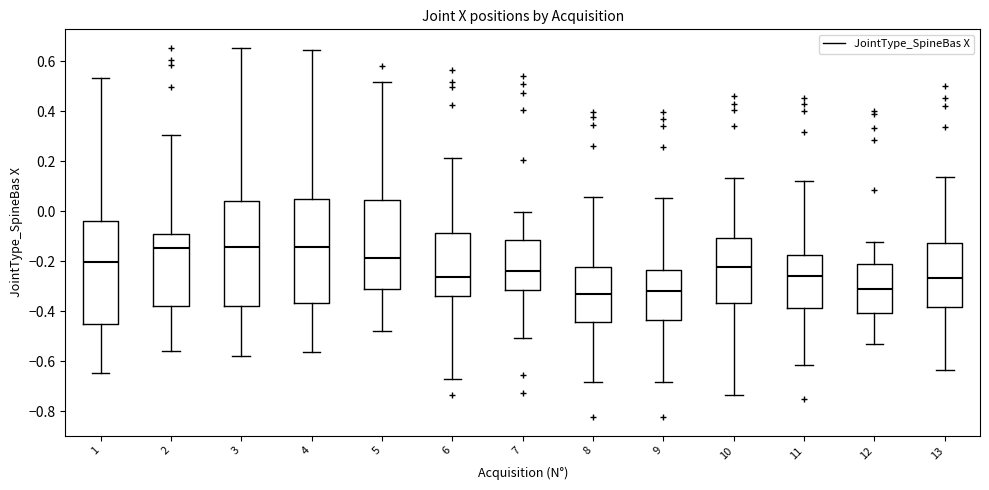

Reading left to right, transcribe this box plot: for each box, give where its median line is, the range the box spans, and where its two whiskers end, as read against the y-axis. The values are not printed on the chart, so give them approximately, as read against the axis.

1: median -0.20, box -0.46 to -0.04, whiskers -0.64 to 0.54
2: median -0.14, box -0.38 to -0.10, whiskers -0.56 to 0.30
3: median -0.14, box -0.38 to 0.04, whiskers -0.58 to 0.66
4: median -0.14, box -0.36 to 0.04, whiskers -0.56 to 0.64
5: median -0.18, box -0.32 to 0.04, whiskers -0.48 to 0.52
6: median -0.26, box -0.34 to -0.08, whiskers -0.68 to 0.22
7: median -0.24, box -0.32 to -0.12, whiskers -0.50 to 0.00
8: median -0.34, box -0.44 to -0.22, whiskers -0.68 to 0.06
9: median -0.32, box -0.44 to -0.24, whiskers -0.68 to 0.06
10: median -0.22, box -0.36 to -0.10, whiskers -0.74 to 0.14
11: median -0.26, box -0.38 to -0.18, whiskers -0.62 to 0.12
12: median -0.32, box -0.40 to -0.22, whiskers -0.54 to -0.12
13: median -0.26, box -0.38 to -0.12, whiskers -0.64 to 0.14